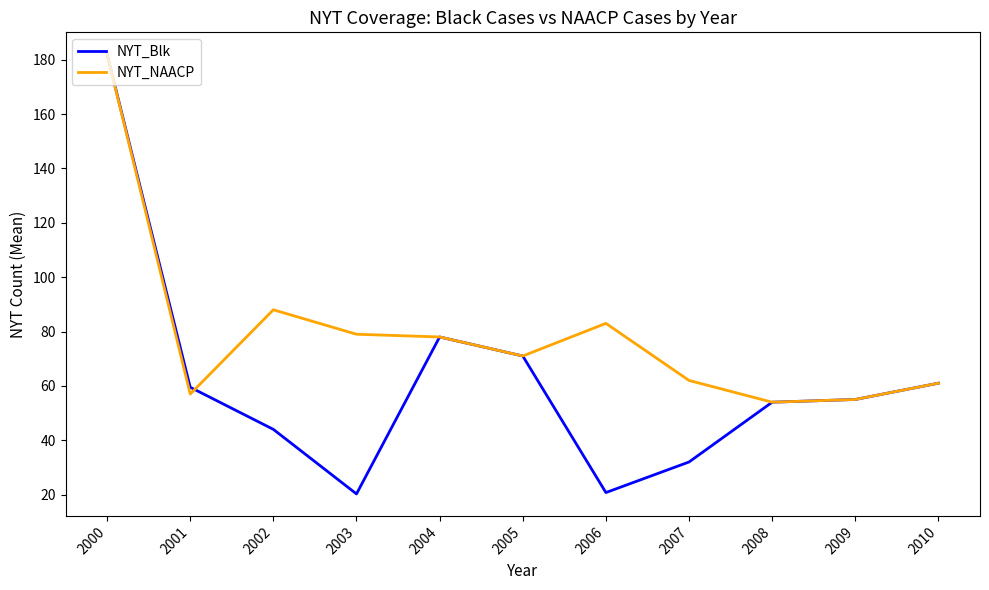

At which category does the chart reach its peak across all series?

2000